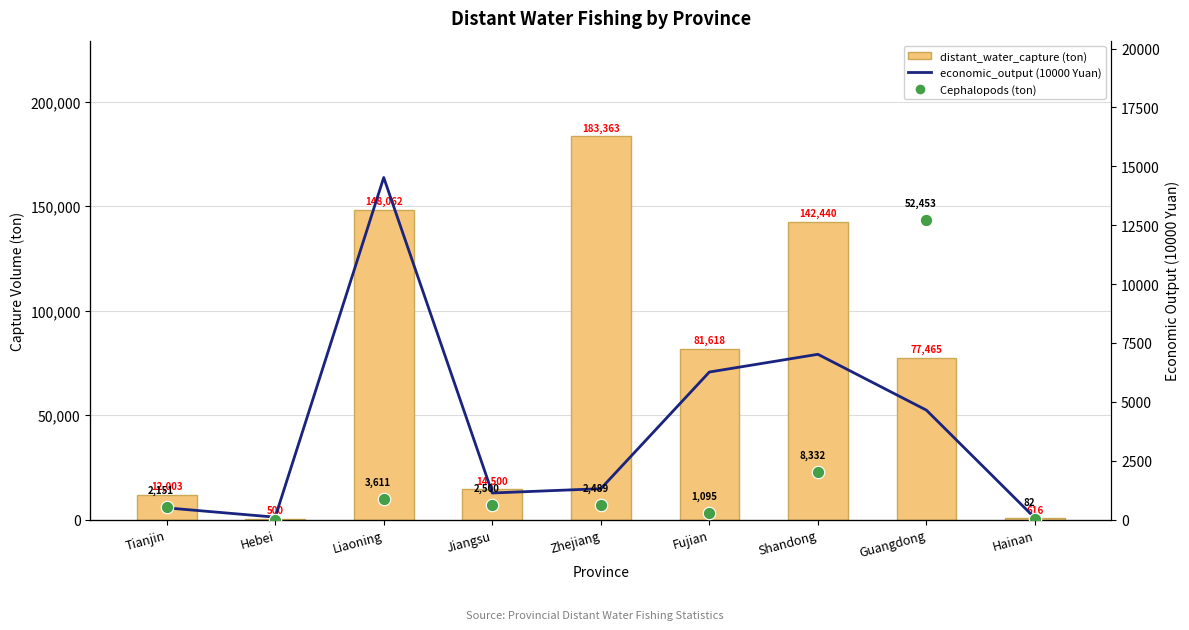

Which series contains the lowest Y value?

Cephalopods